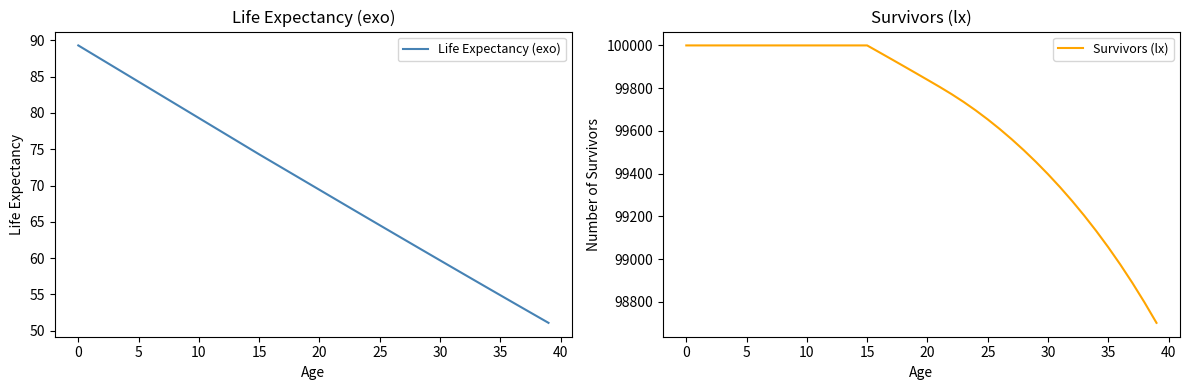

The Life Expectancy (exo) series shows 69.4 at 20. True or false?

True